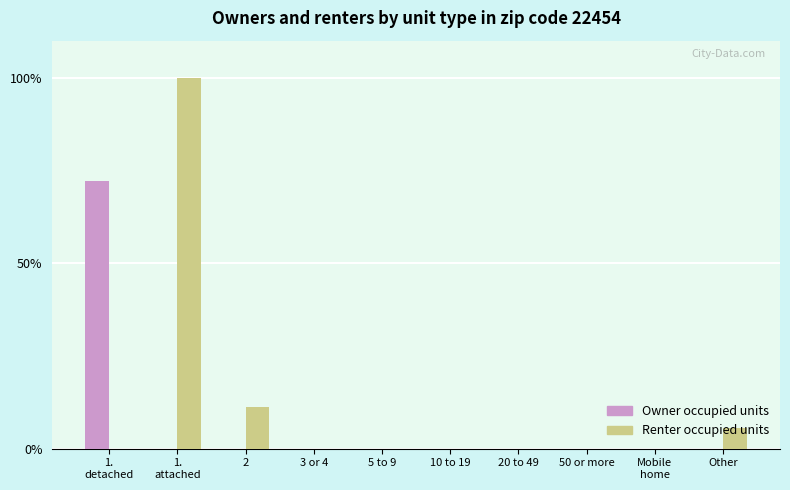

The Renter occupied units series shows 0.0 at 10 to 19. True or false?

True